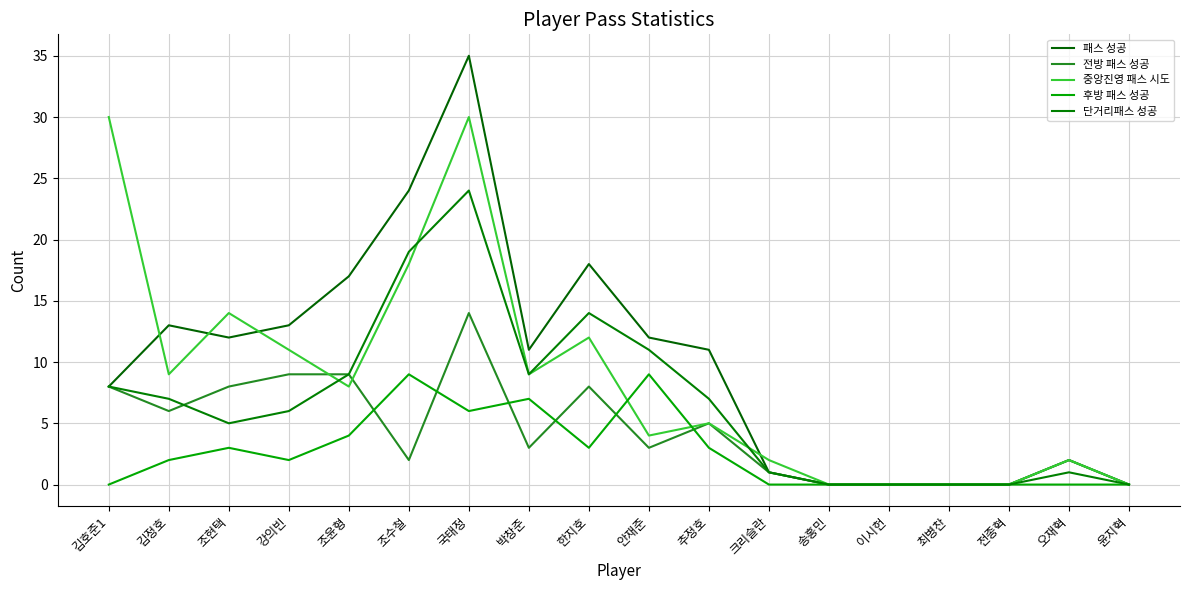

Is it true that 중앙진영 패스 시도 equals 30 at 국태정?

True